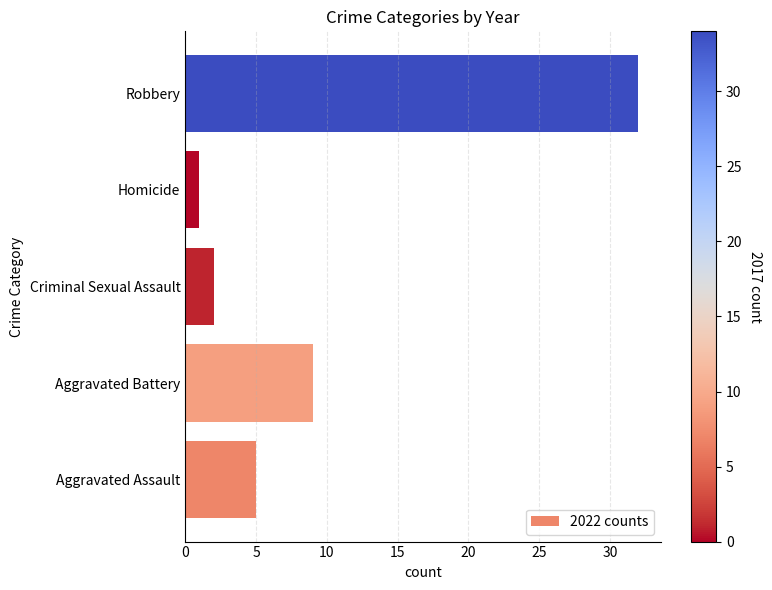

What is the sum of all values?

49